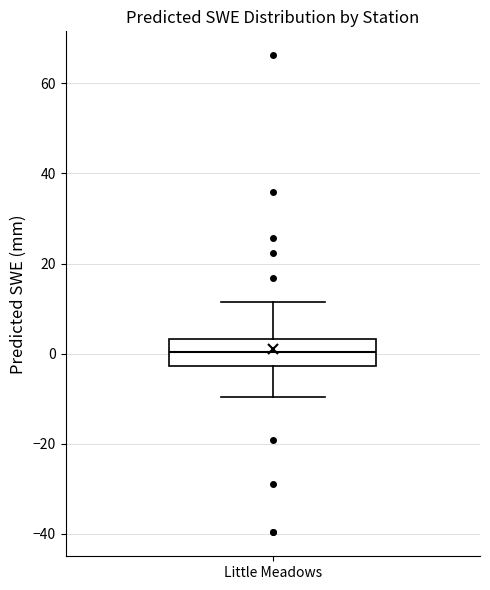

Where is the lower edge of the box for Little Meadows on the y-axis? The values are not printed on the chart, so give them approximately, as read against the axis.

-2